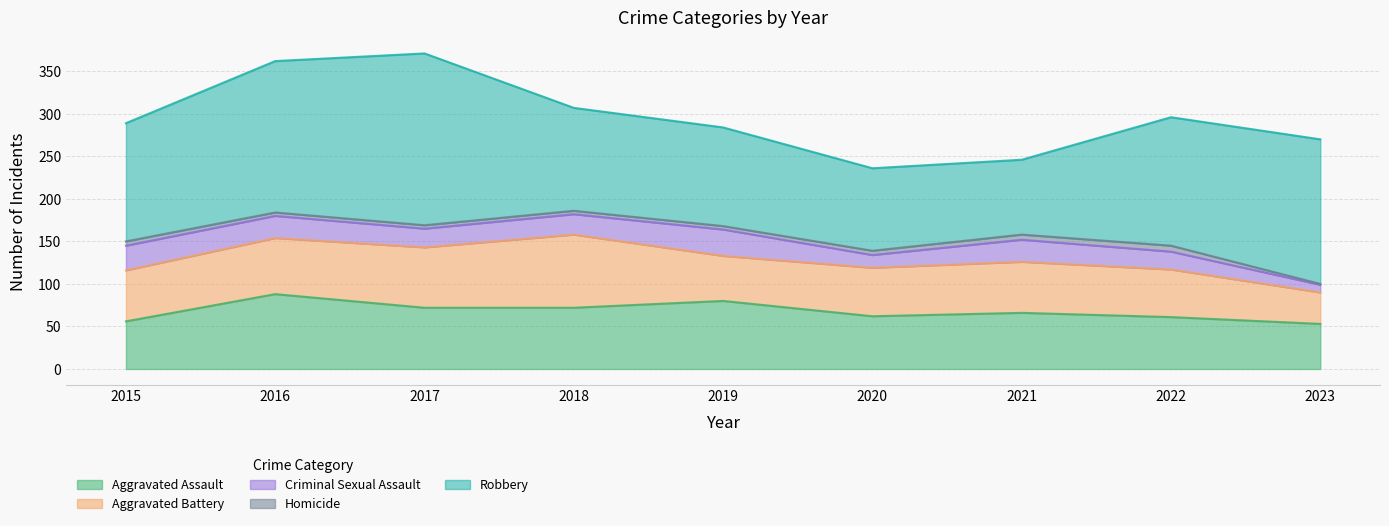

What is the difference between the Homicide values at 2019 and 2020?

1